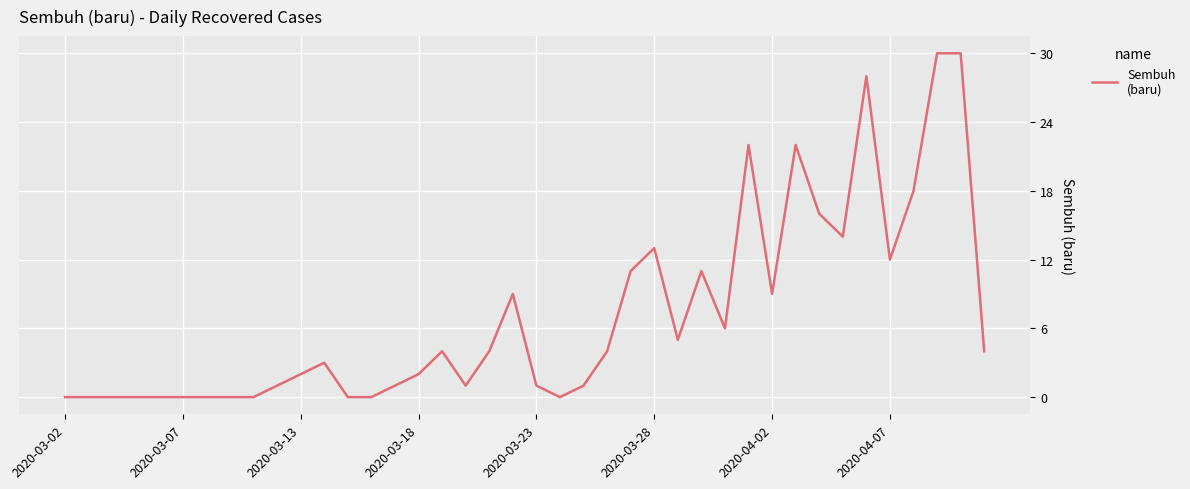

What is the difference between the maximum and minimum values?

30